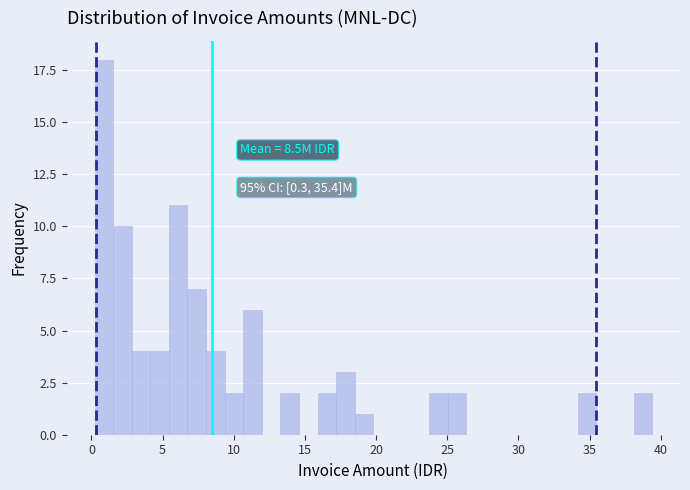

Read against the x-axis, roughly where is the centre of the tallest bar?

1.0